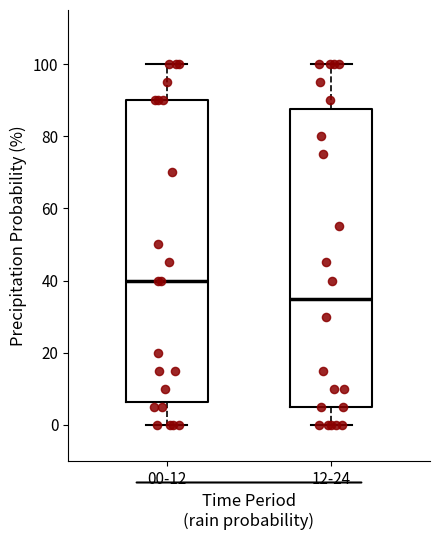

Reading left to right, read every box against the y-axis: the position of its median line, the range the box covers, and the ends of its whiskers. The values are not printed on the chart, so give them approximately, as read against the axis.

00-12: median 40, box 6 to 90, whiskers 0 to 100
12-24: median 36, box 6 to 88, whiskers 0 to 100